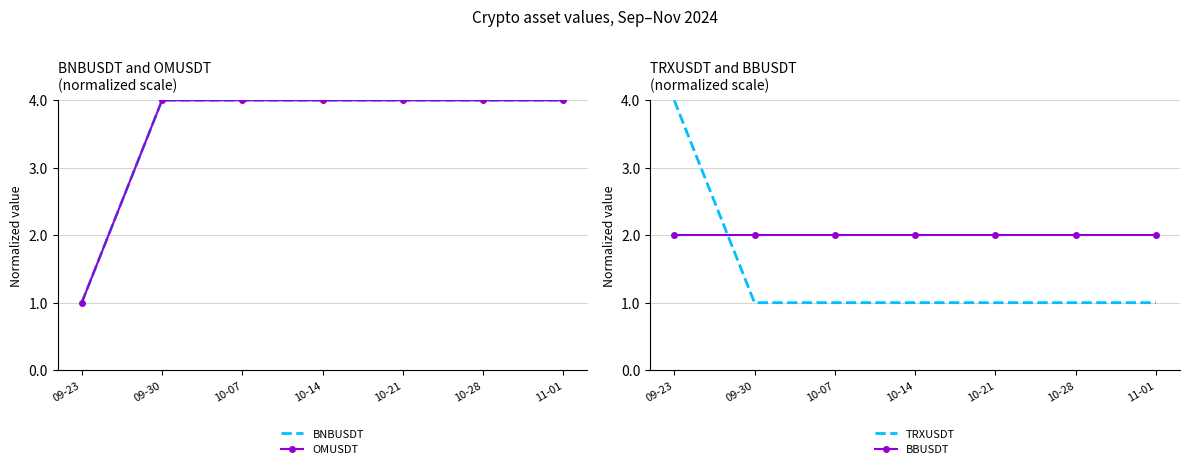

What is the total value across all series at 11-01?

11.0